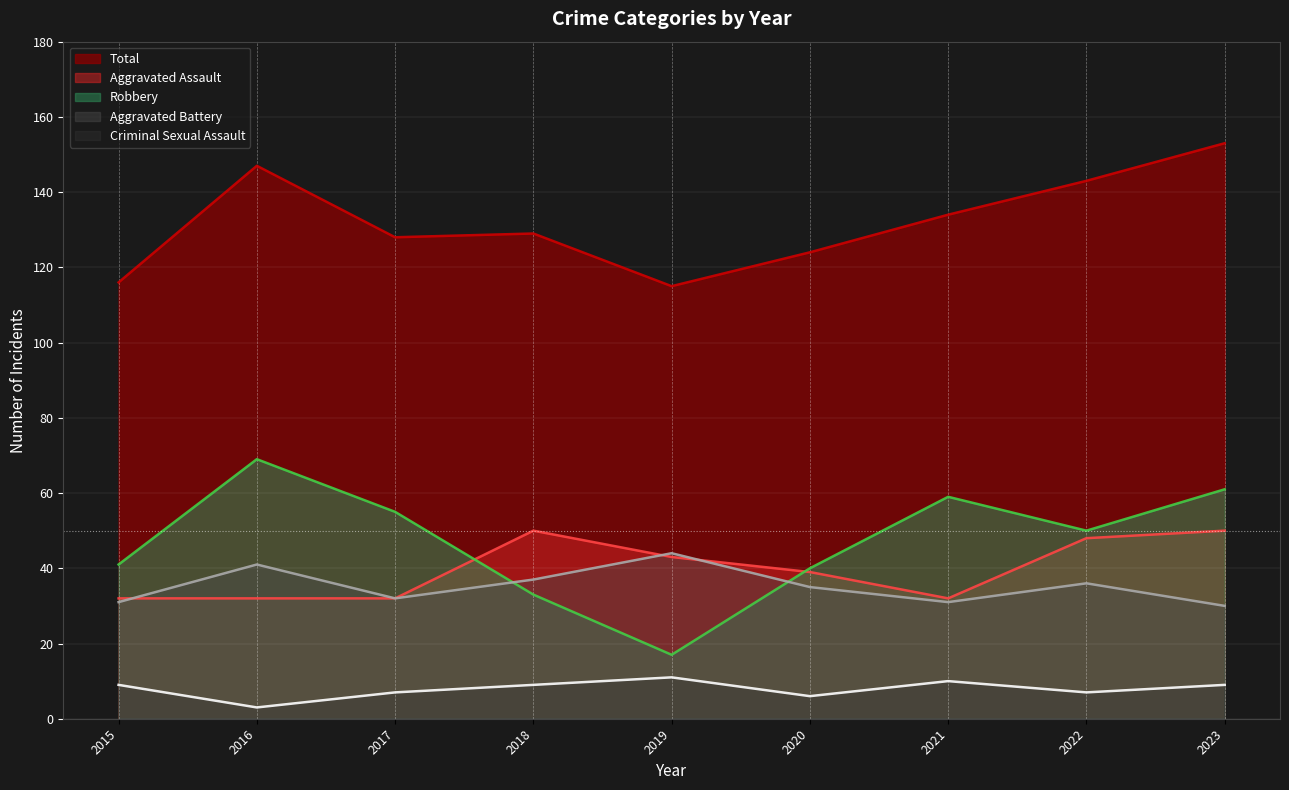

At how many categories does at least one series exceed 46?

9